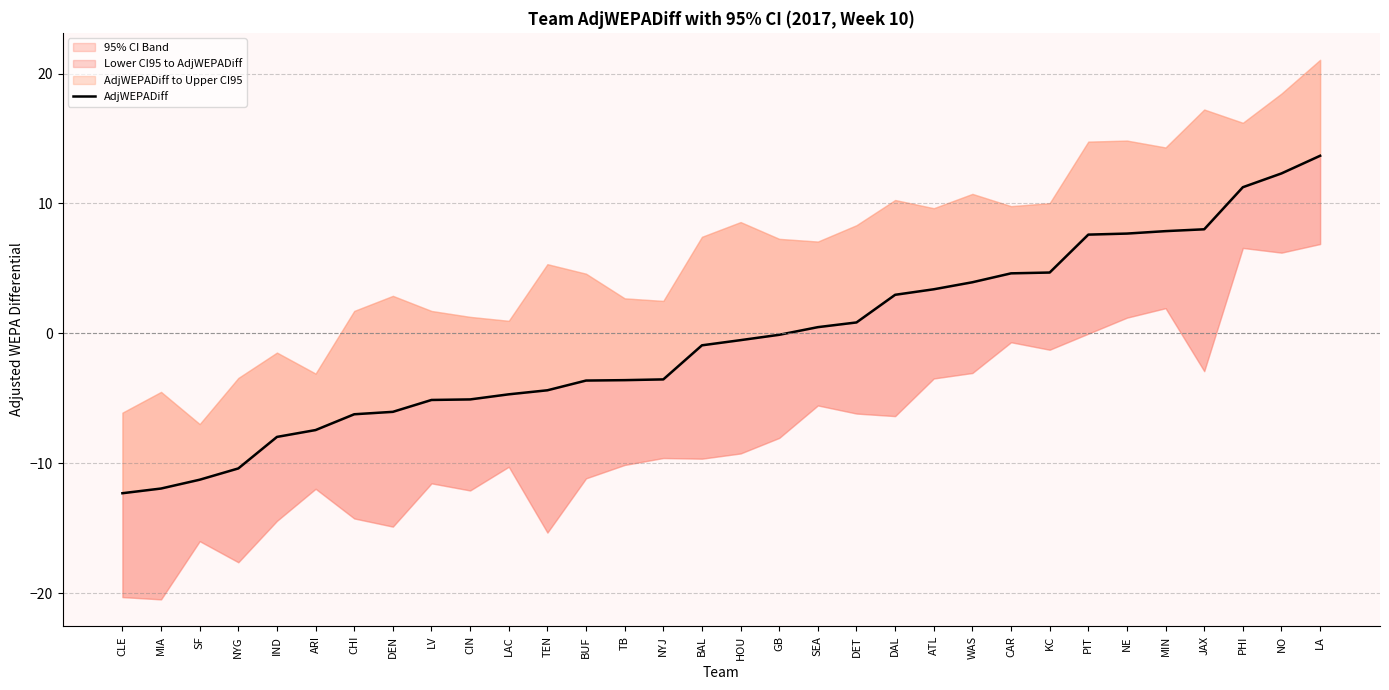

What is the maximum value shown in the chart?

13.7